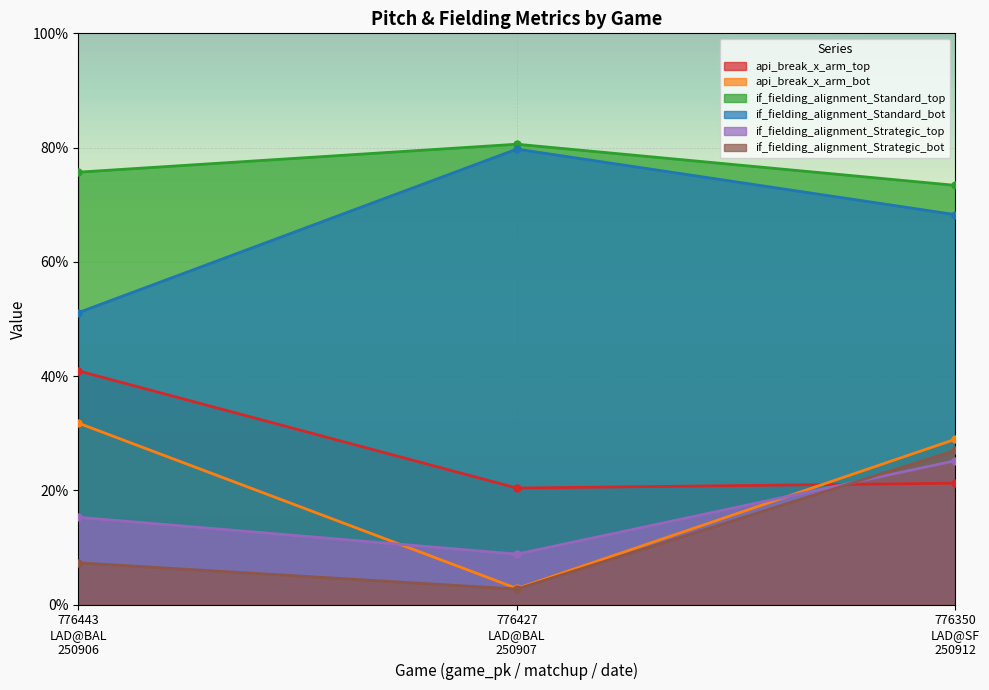

How many distinct data groups are displayed?

6